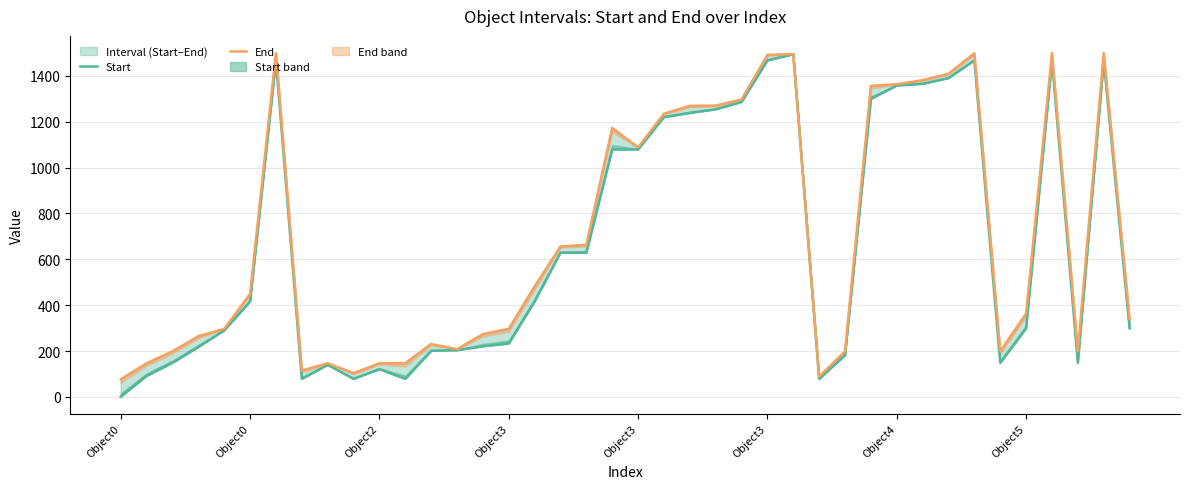

True or false: Start and End cross at least once.

False